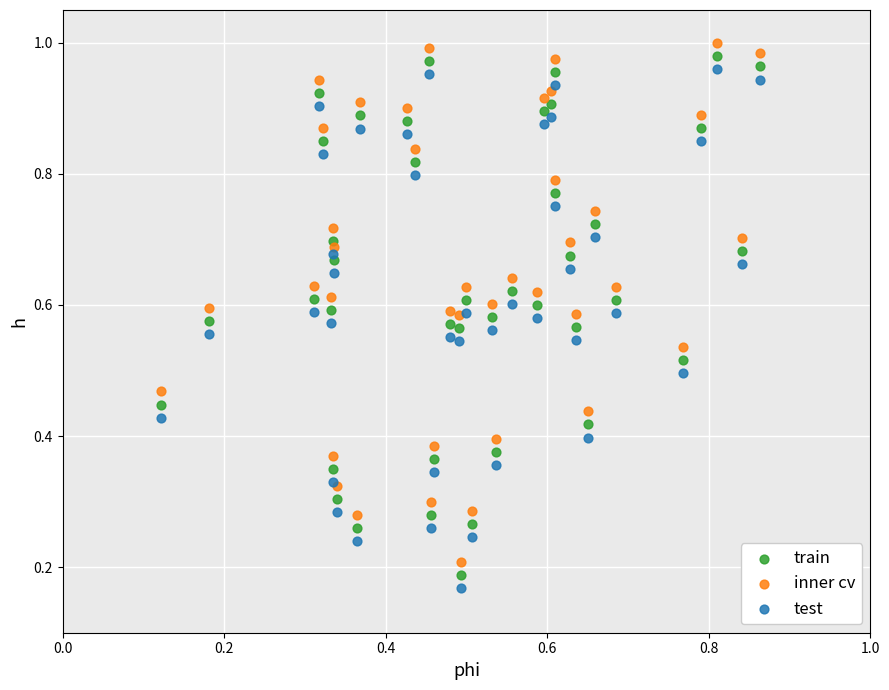

What are all the series names shown in the legend?

train, inner cv, test